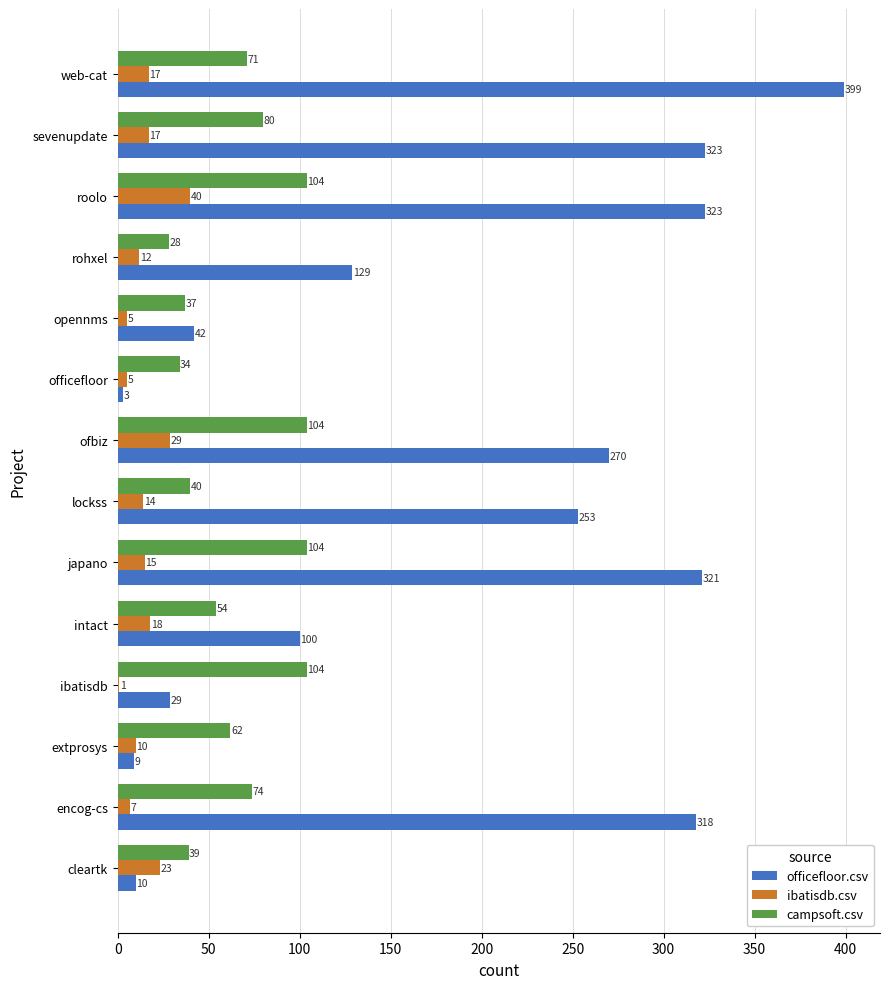

What is the sum of all campsoft.csv values?

935